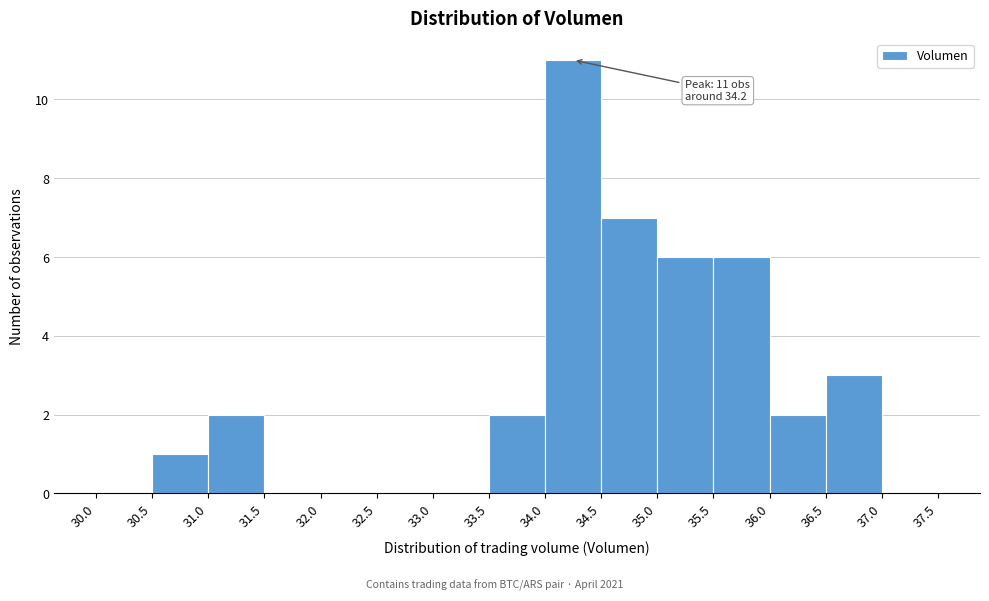

Over which range of the x-axis is the bar tallest?

34.0 to 34.5